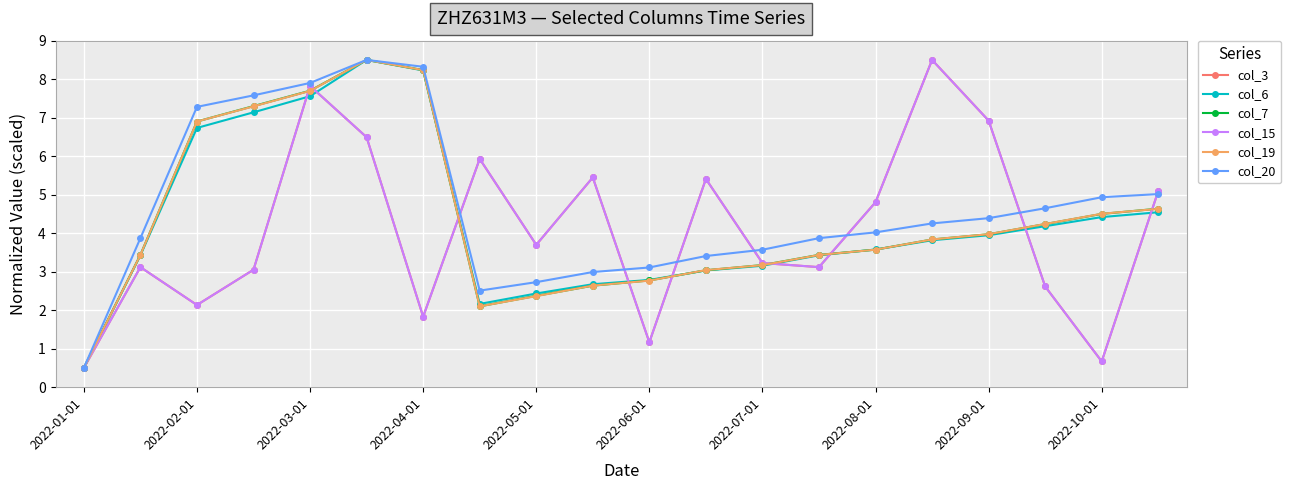

Reading left to right, what are all the values shown in this chart?

col_3: 0.5	3.1	2.1	3.1	7.8	6.5	1.8	5.9	3.7	5.4	1.2	5.4	3.2	3.1	4.8	8.5	6.9	2.6	0.7	5.1
col_6: 0.5	3.4	6.7	7.1	7.6	8.5	8.2	2.2	2.4	2.7	2.8	3.0	3.2	3.4	3.6	3.8	3.9	4.2	4.4	4.5
col_7: 0.5	3.4	6.9	7.3	7.7	8.5	8.2	2.1	2.4	2.6	2.8	3.0	3.2	3.4	3.6	3.8	4.0	4.2	4.5	4.6
col_15: 0.5	3.1	2.1	3.1	7.8	6.5	1.8	5.9	3.7	5.4	1.2	5.4	3.2	3.1	4.8	8.5	6.9	2.6	0.7	5.1
col_19: 0.5	3.4	6.9	7.3	7.7	8.5	8.2	2.1	2.4	2.6	2.8	3.0	3.2	3.4	3.6	3.8	4.0	4.2	4.5	4.6
col_20: 0.5	3.9	7.3	7.6	7.9	8.5	8.3	2.5	2.7	3.0	3.1	3.4	3.6	3.9	4.0	4.3	4.4	4.6	4.9	5.0